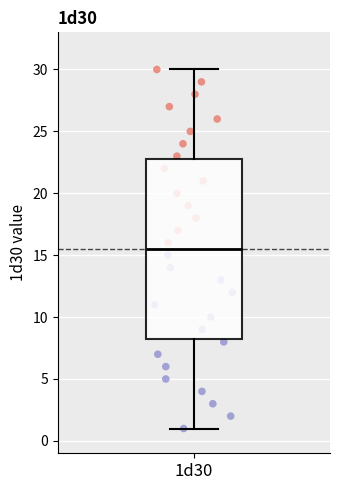

Read this box plot against the y-axis: the position of the median line, the range covered by the box, and the ends of both whiskers. The values are not printed on the chart, so give them approximately, as read against the axis.

median 15.5, box 8.5 to 23.0, whiskers 1.0 to 30.0